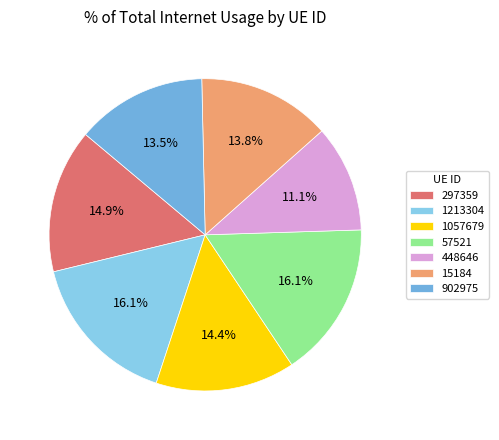

Is 297359 the majority of the pie?

No